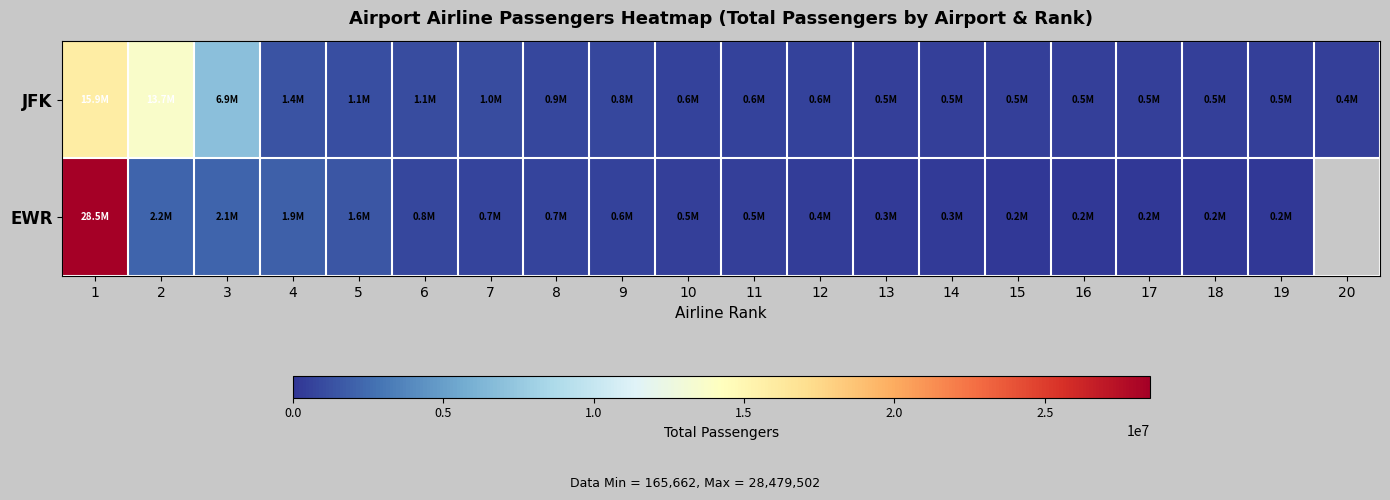

Which category has the lowest value across all series?

19